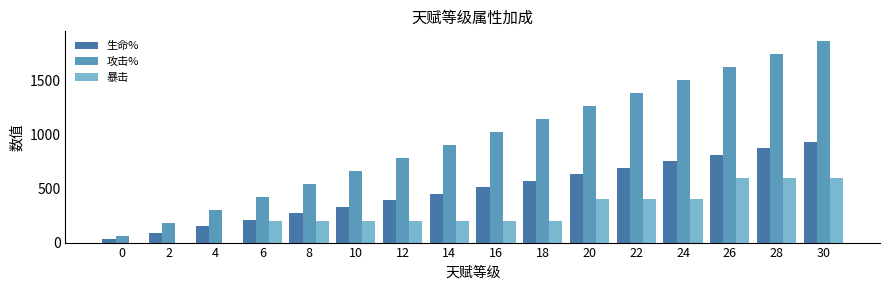

What is the highest value of the 生命% series?

930